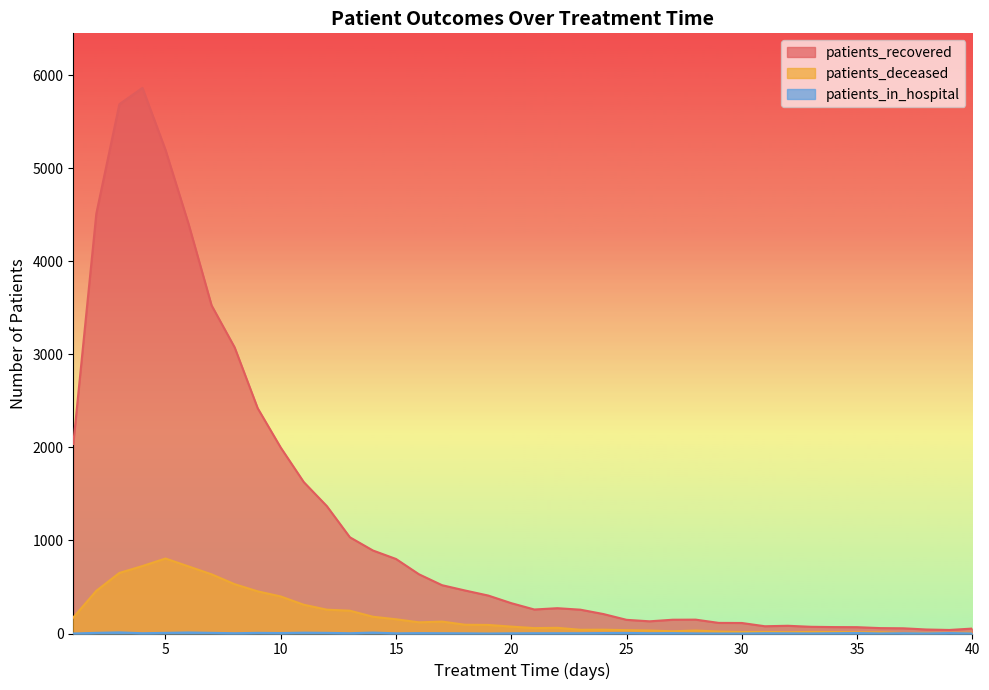

The patients_deceased series shows 172 at 1. True or false?

True